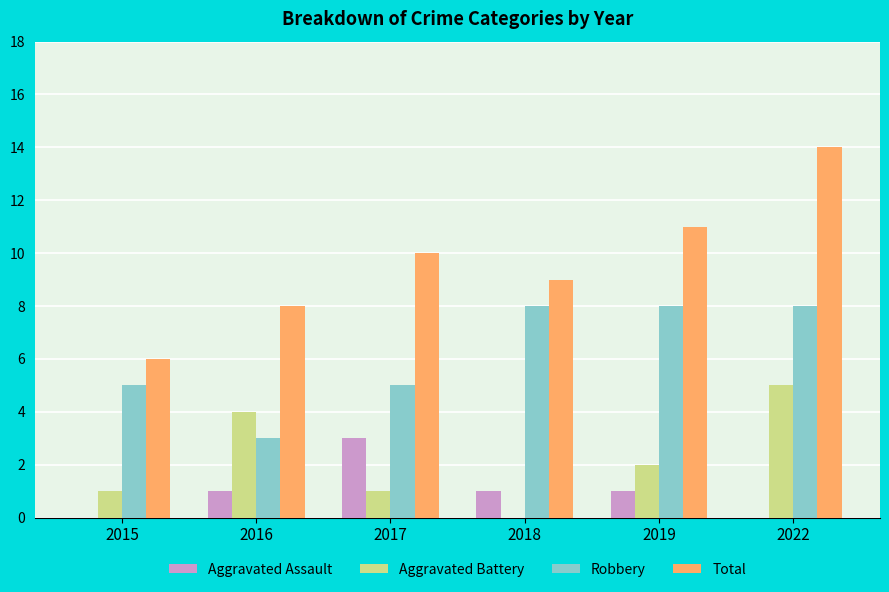

Between 2016 and 2019, which series saw the biggest shift?

Robbery